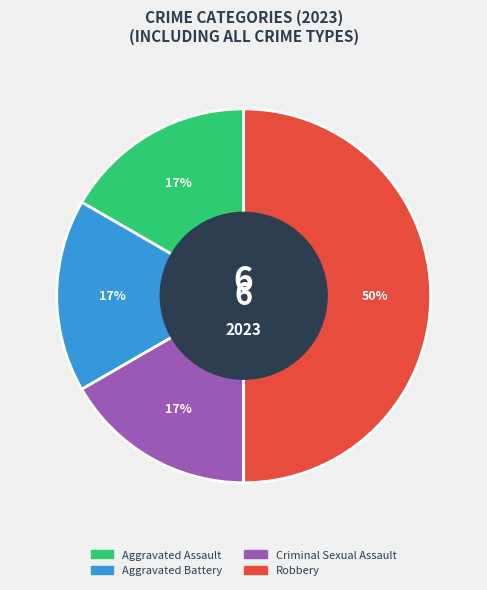

Count the number of slices in the pie.

4